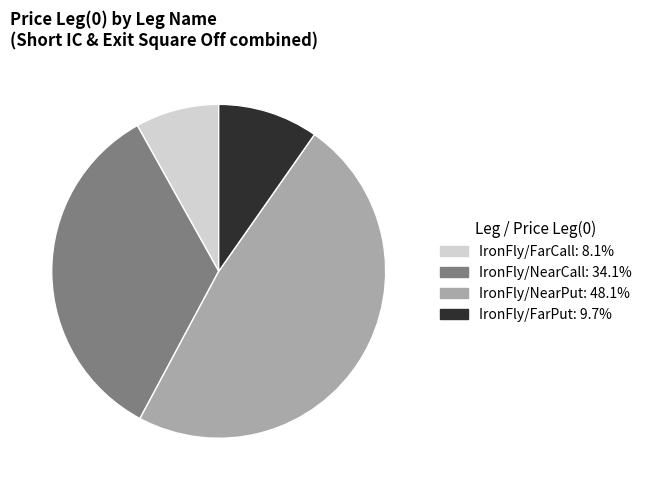

Is there a majority slice in this chart?

No